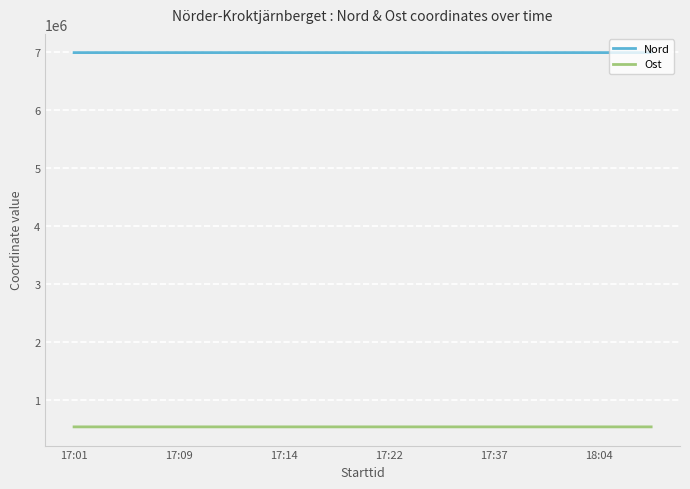

List the series in order of their peak value, highest first.

Nord, Ost